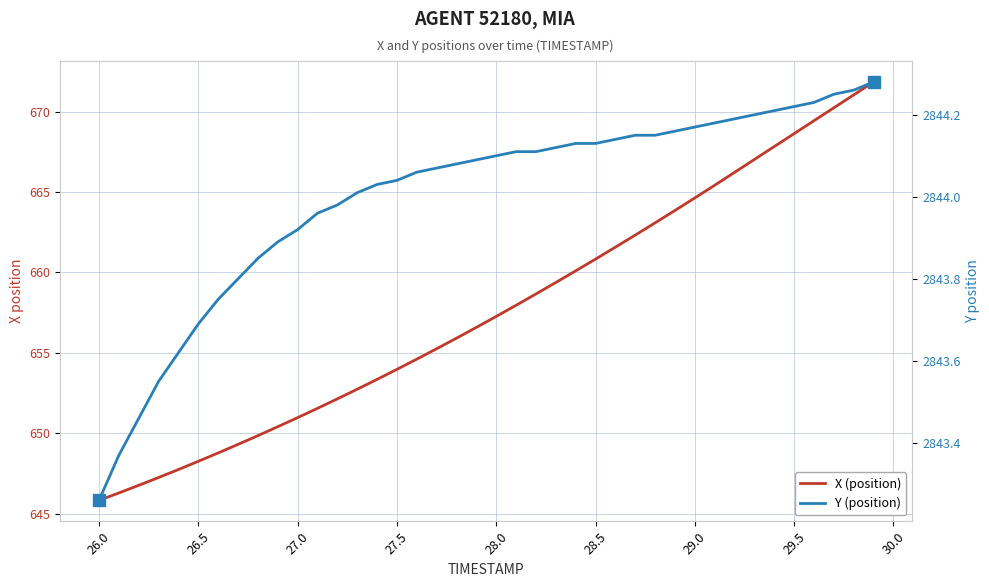

True or false: X (position) has a value of 953.6 at 28.5.

False